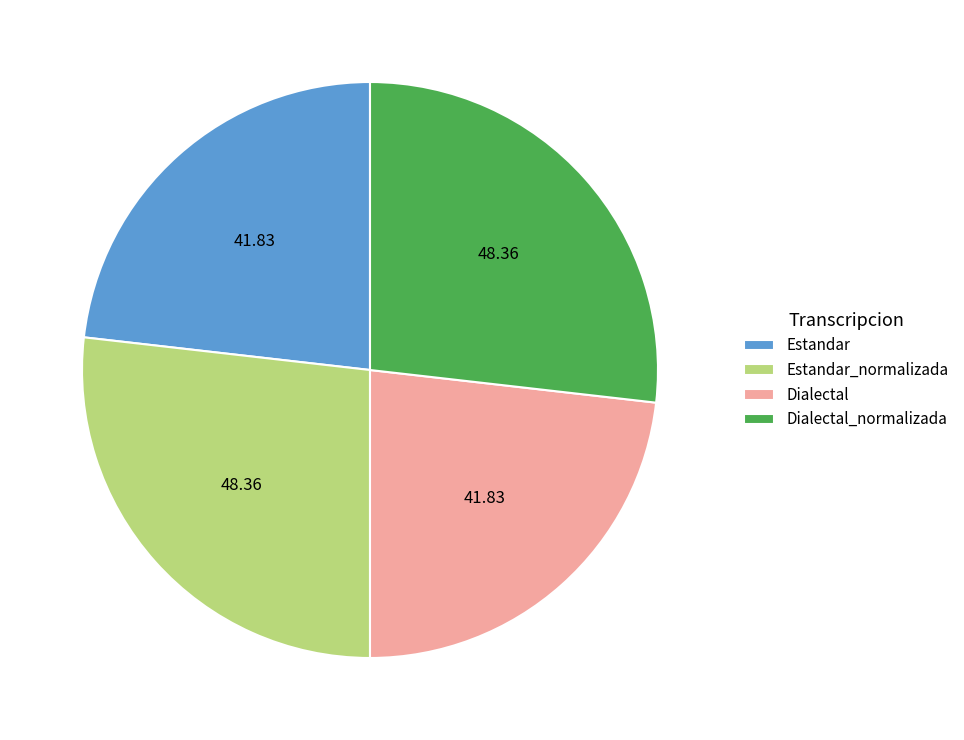

Approximately how many times larger is the value at Dialectal compared to Estandar?

1.0